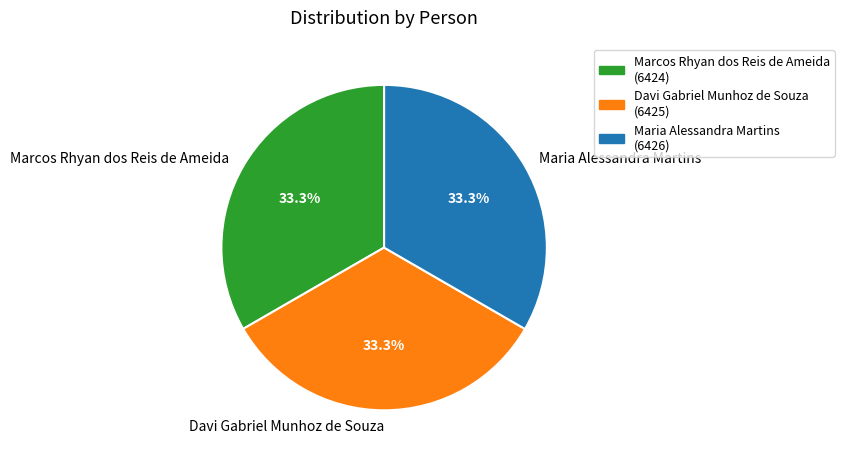

Does any single category account for the majority?

No